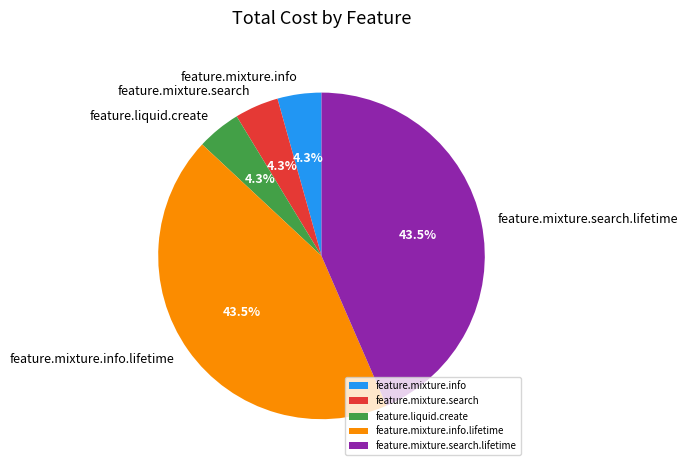

Approximately how many times larger is the value at feature.mixture.info compared to feature.mixture.search?

1.0